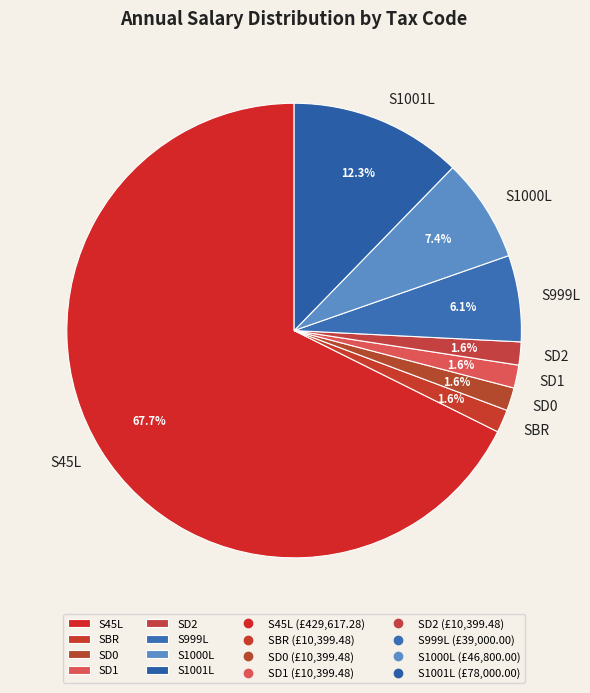

Is it true that SBR is 2% of the pie?

True